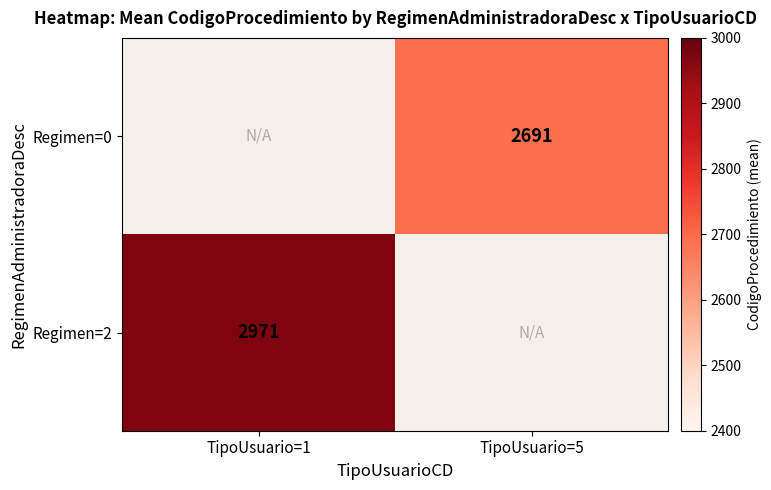

How many series are shown in this chart?

2